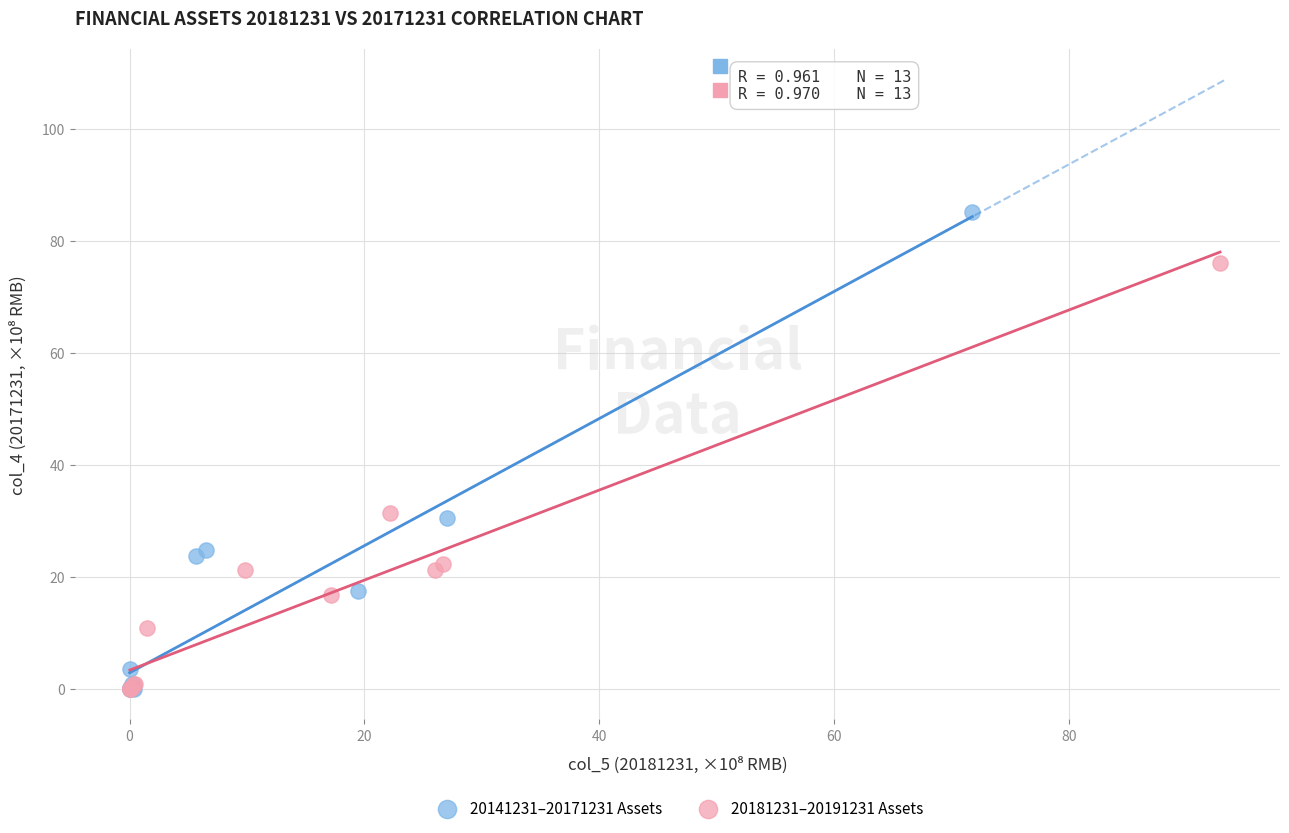

What are all the series names shown in the legend?

20141231–20171231 Assets, 20181231–20191231 Assets